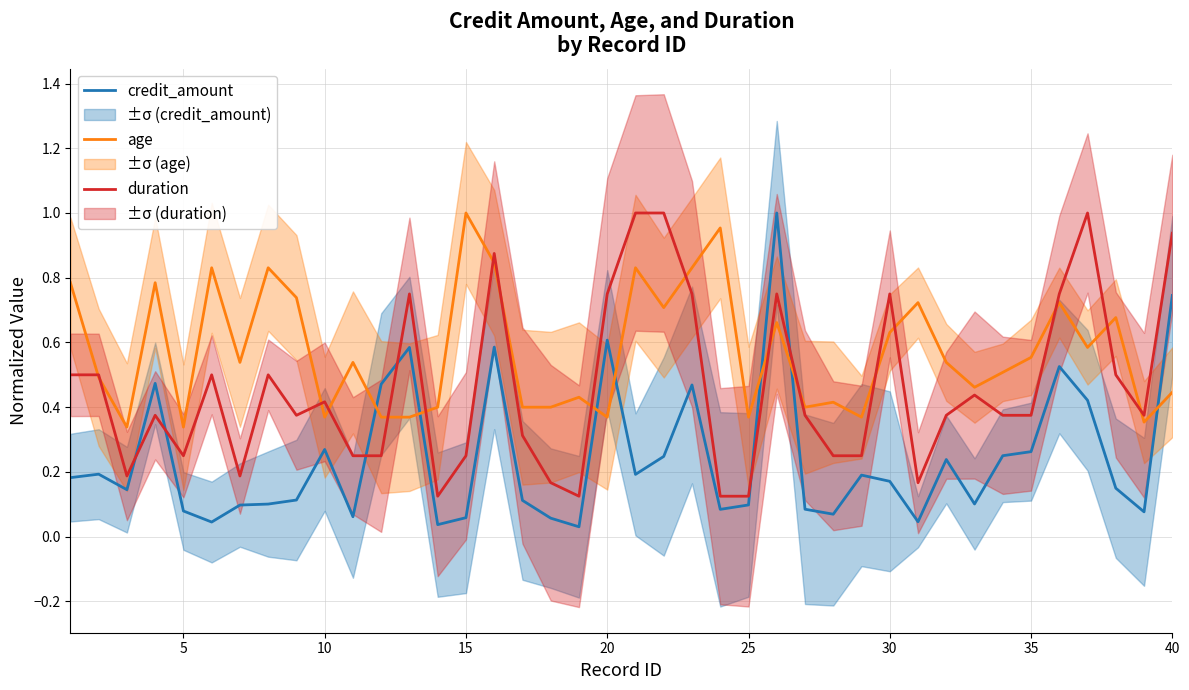

How many times do credit_amount and duration cross each other?

6